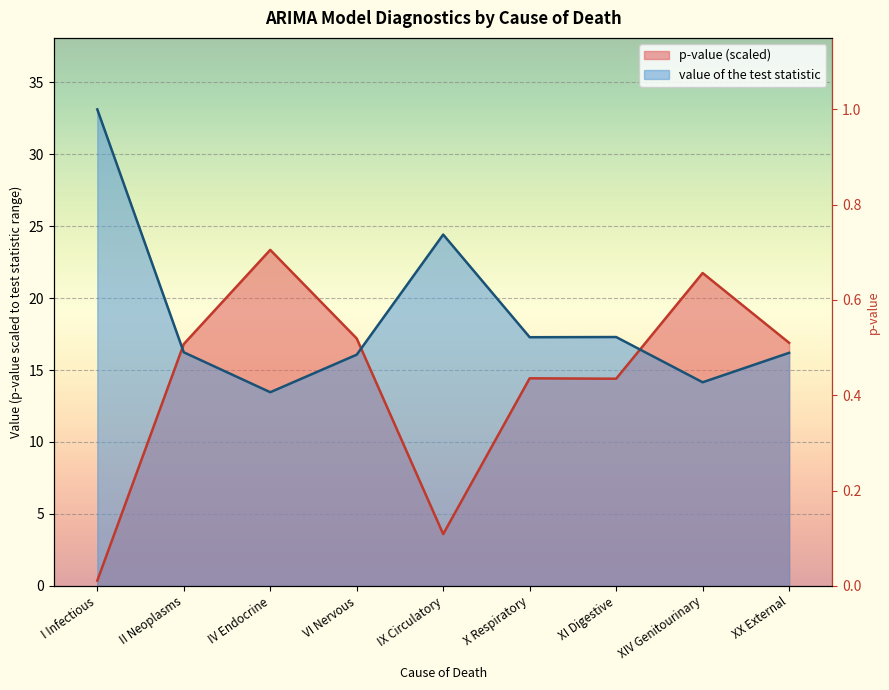

How many data points in p-value are above 16?

5